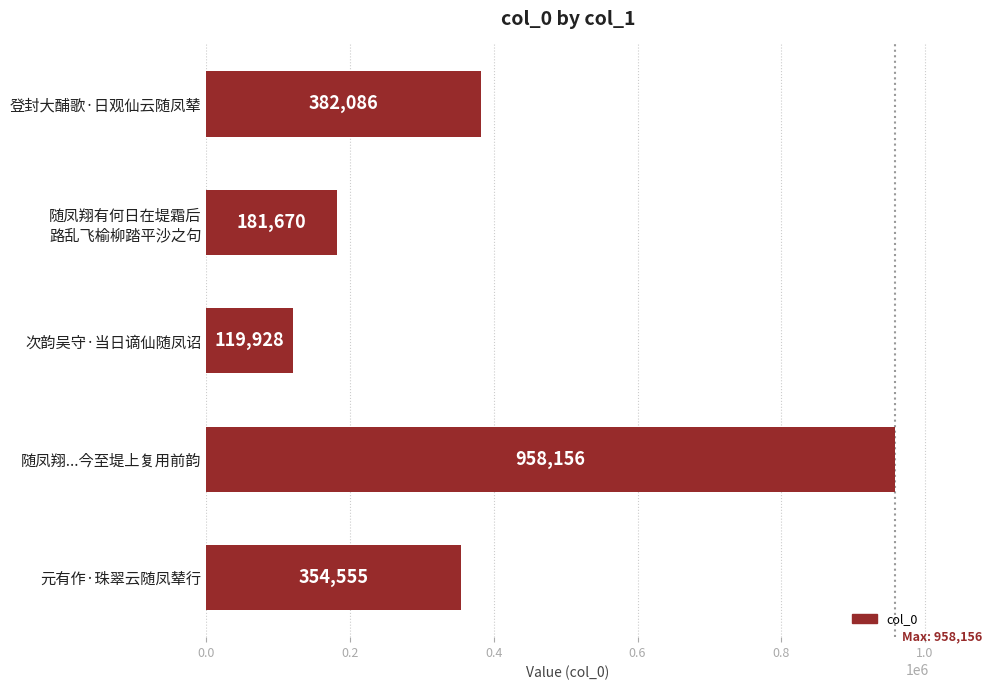

What is the smallest value displayed?

119928